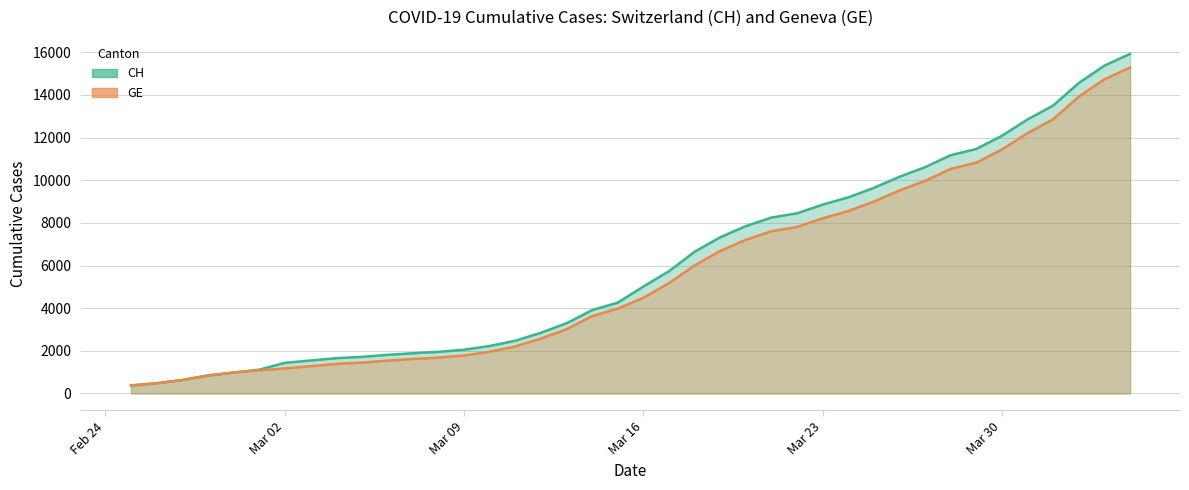

What is the minimum value shown in the chart?

375